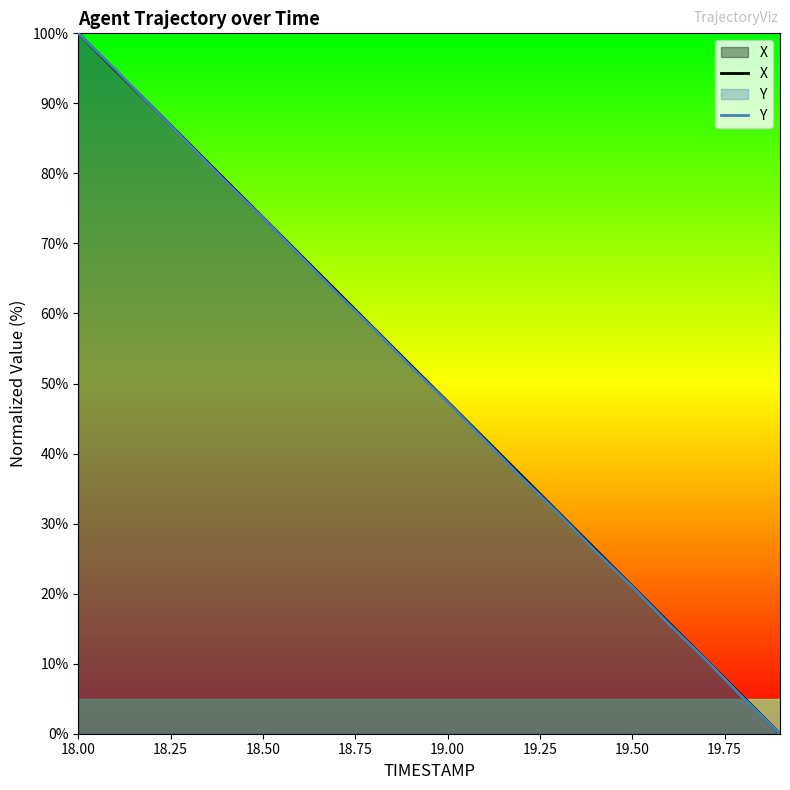

The value of X at 19.50 is 36.5. True or false?

False